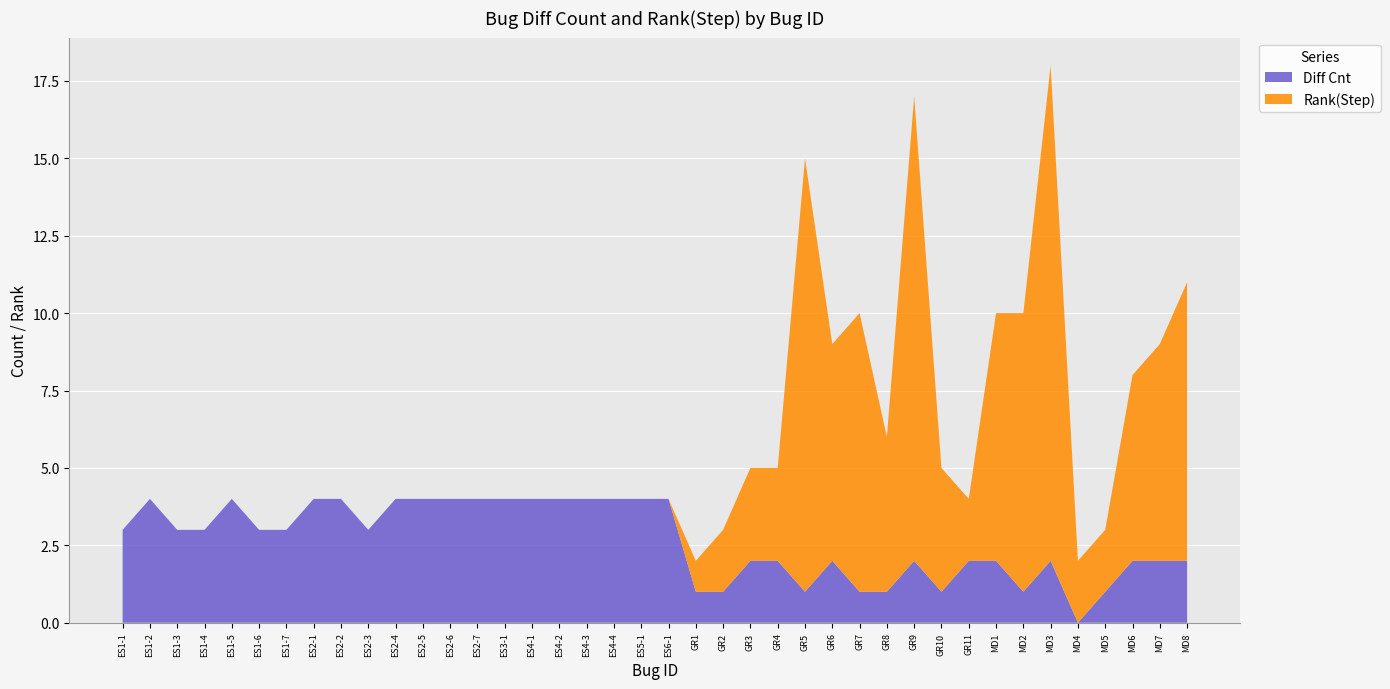

Reading left to right, transcribe all the data shown in this chart.

Diff Cnt: 3	4	3	3	4	3	3	4	4	3	4	4	4	4	4	4	4	4	4	4	4	1	1	2	2	1	2	1	1	2	1	2	2	1	2	0	1	2	2	2
Rank(Step): 0	0	0	0	0	0	0	0	0	0	0	0	0	0	0	0	0	0	0	0	0	1	2	3	3	14	7	9	5	15	4	2	8	9	16	2	2	6	7	9